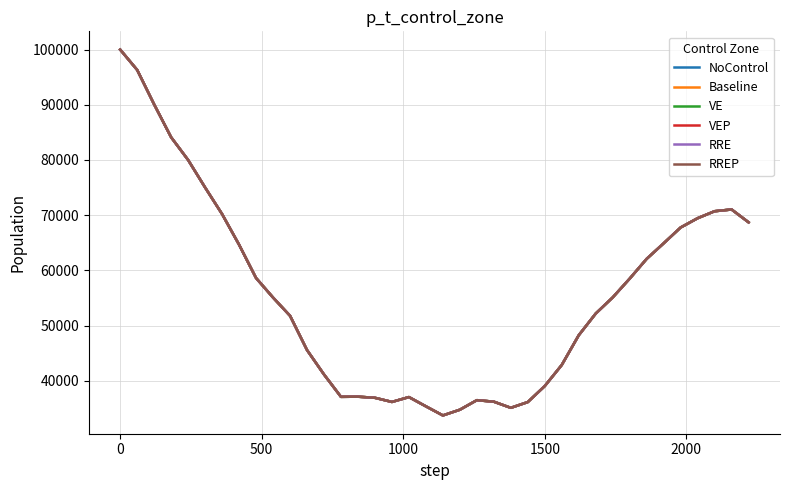

What is the maximum value for NoControl?

100000.0